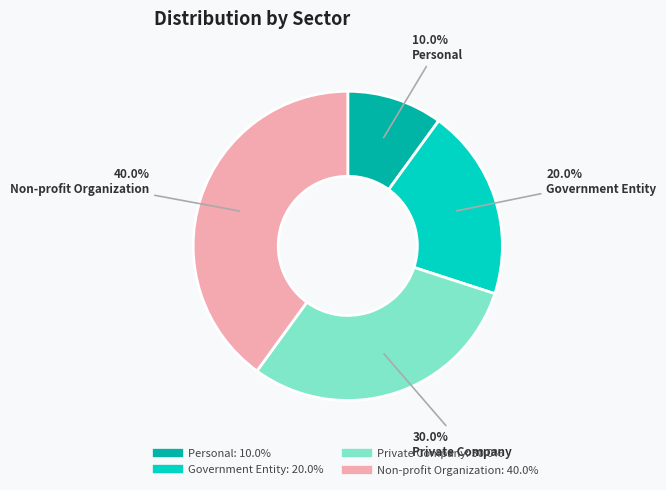

How many segments does this pie chart have?

4